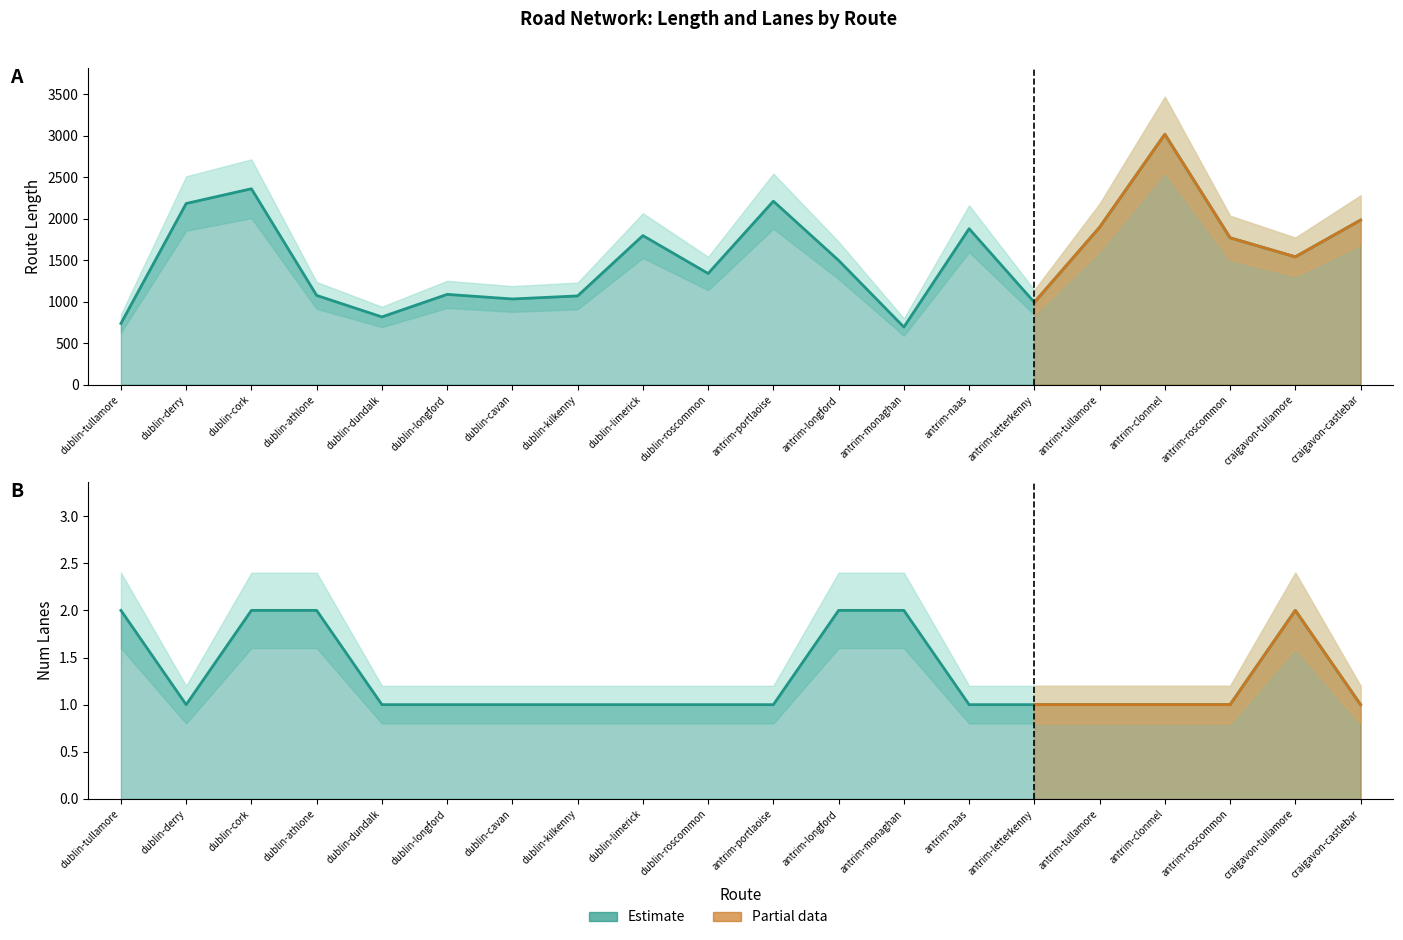

Count the number of categories in the chart.

20